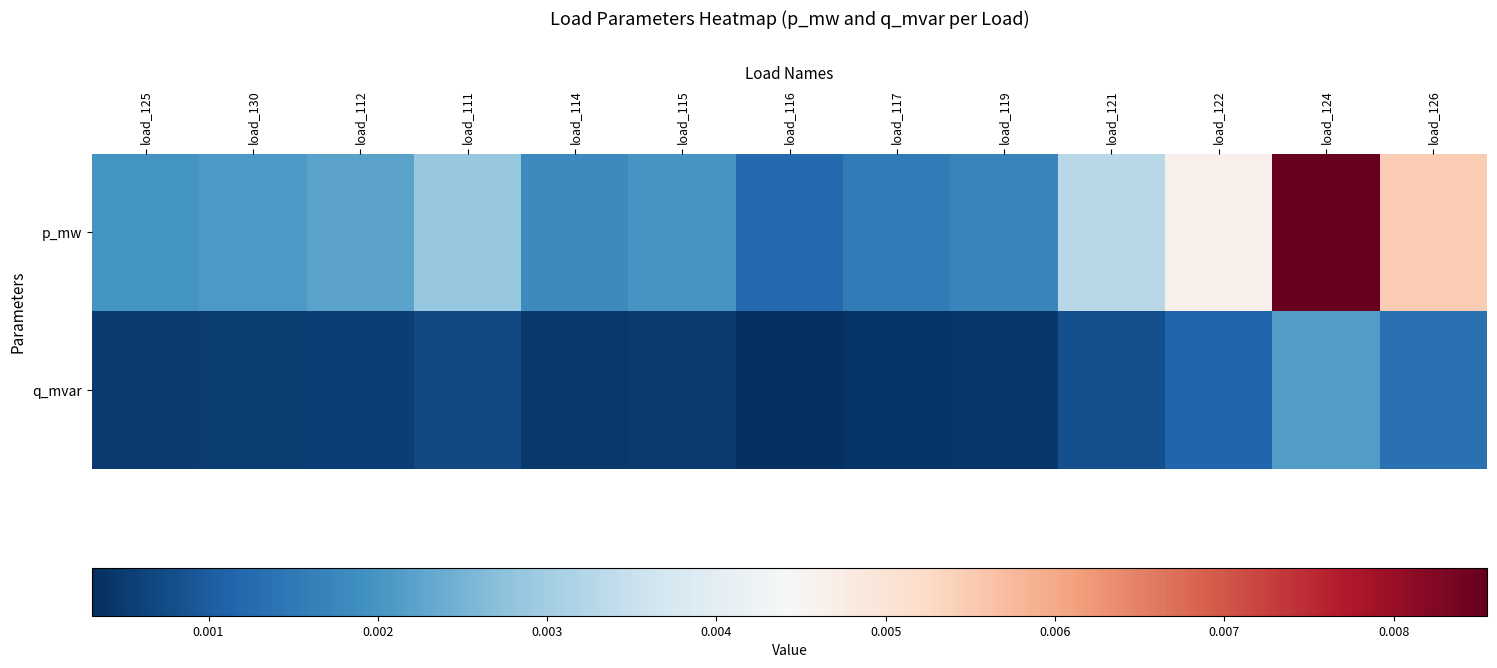

List the series in order of their overall mean, highest first.

p_mw, q_mvar